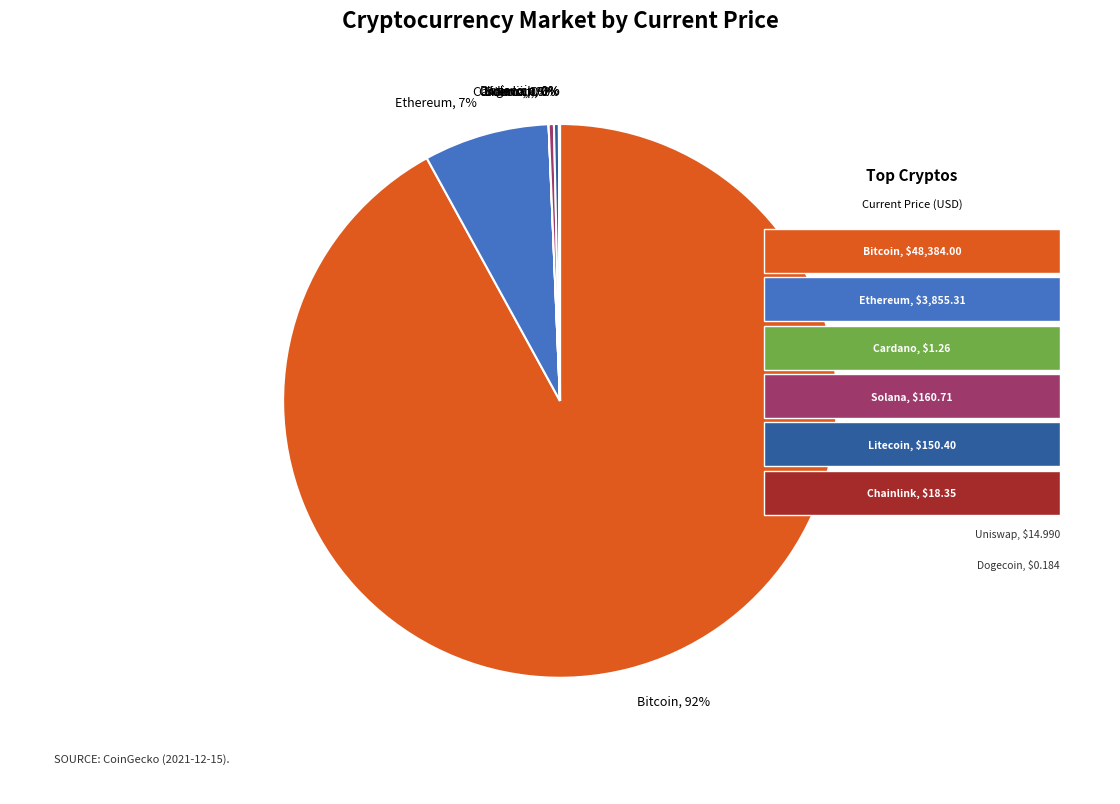

What is the majority slice?

Bitcoin, 92%